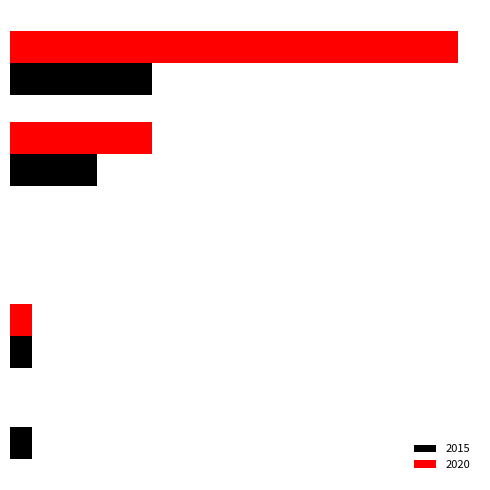

List the series in order of their peak value, lowest first.

2015, 2020